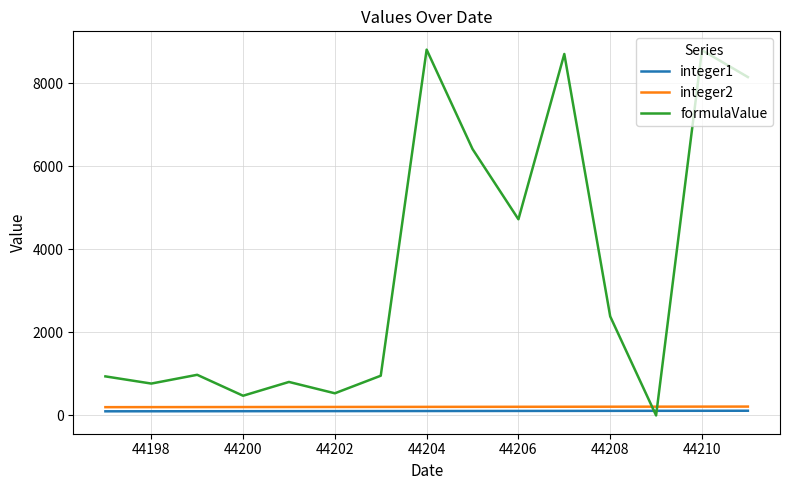

True or false: integer2 and integer1 intersect in this chart.

False